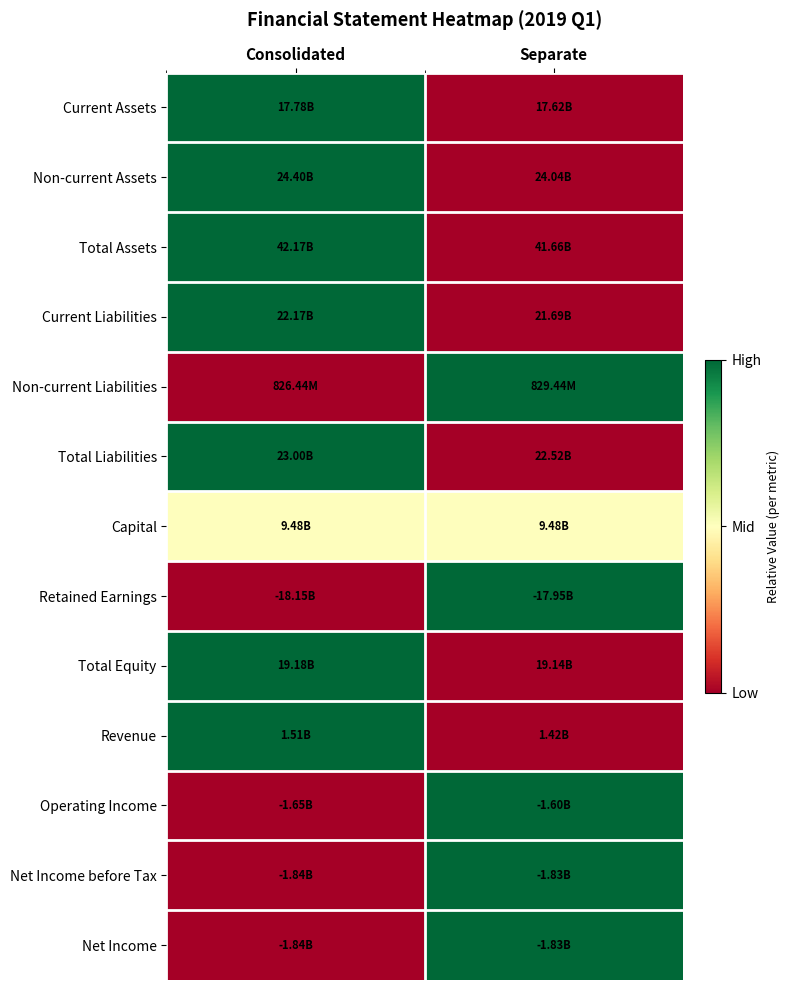

At which category is the sum across all series the highest?

Consolidated